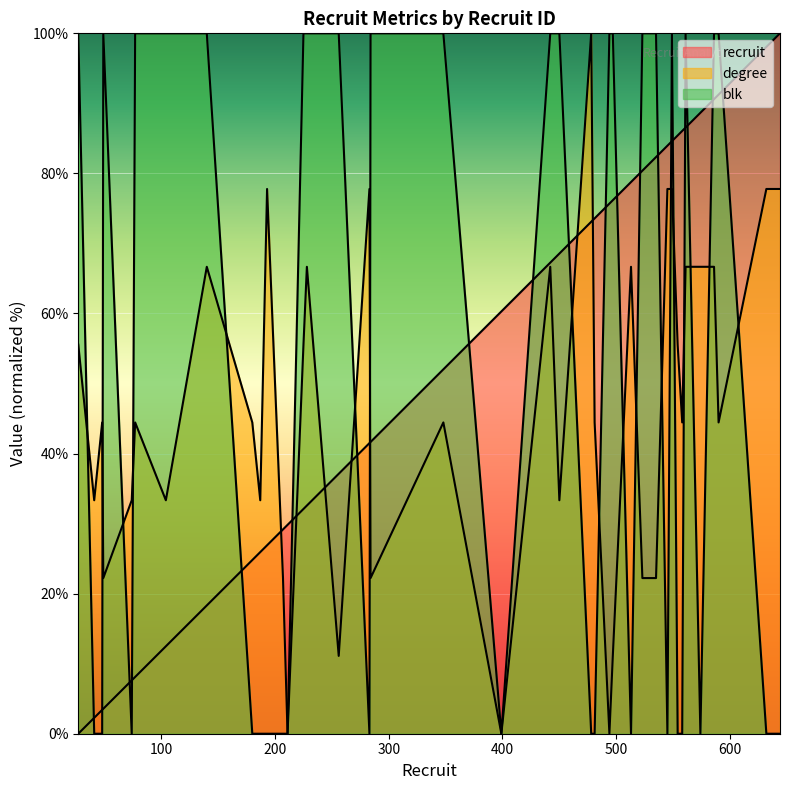

What value does the recruit series have at 494?

75.7